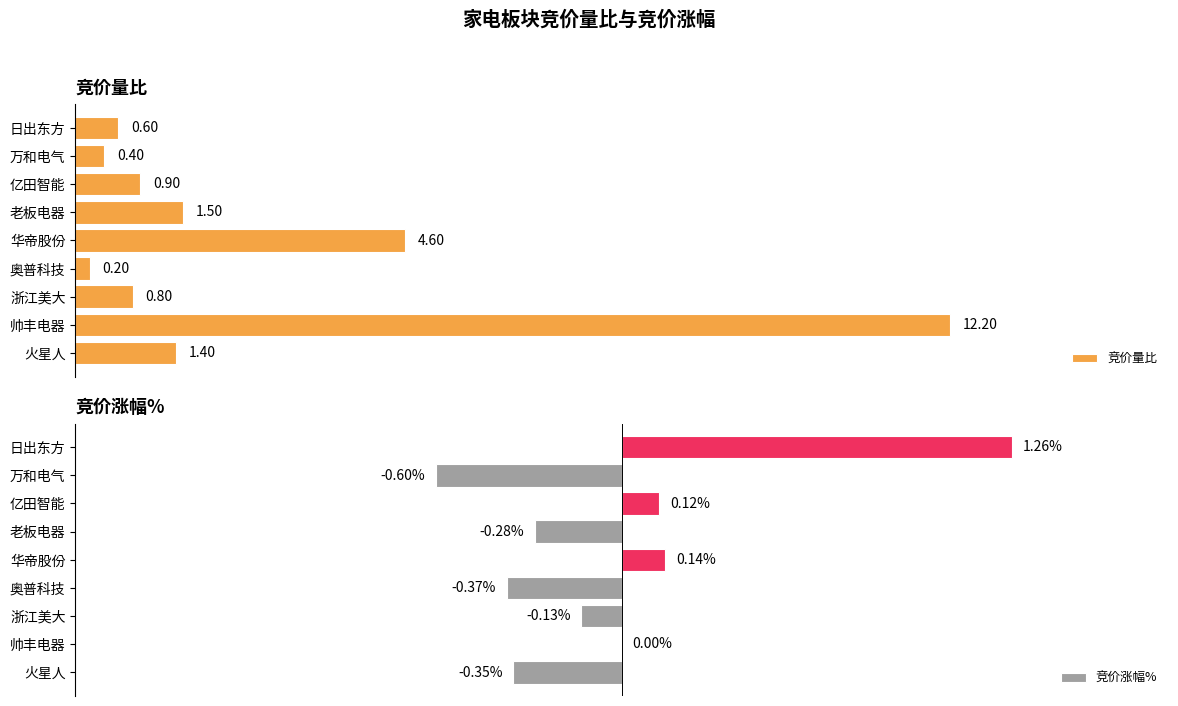

Where is 竞价量比 nearest to the value 6?

华帝股份